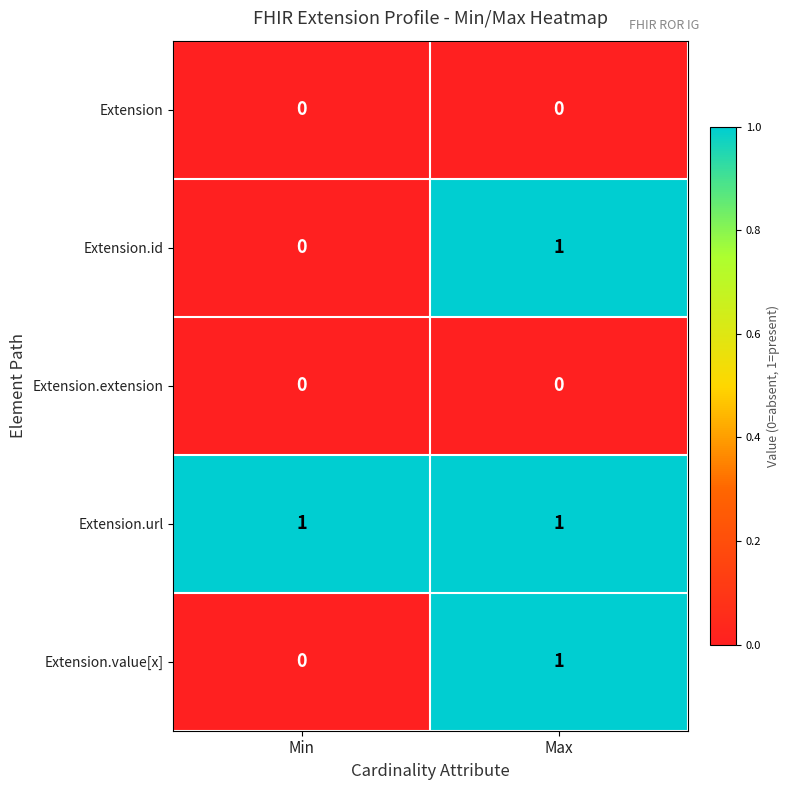

Which series has the largest total across all categories?

Extension.url